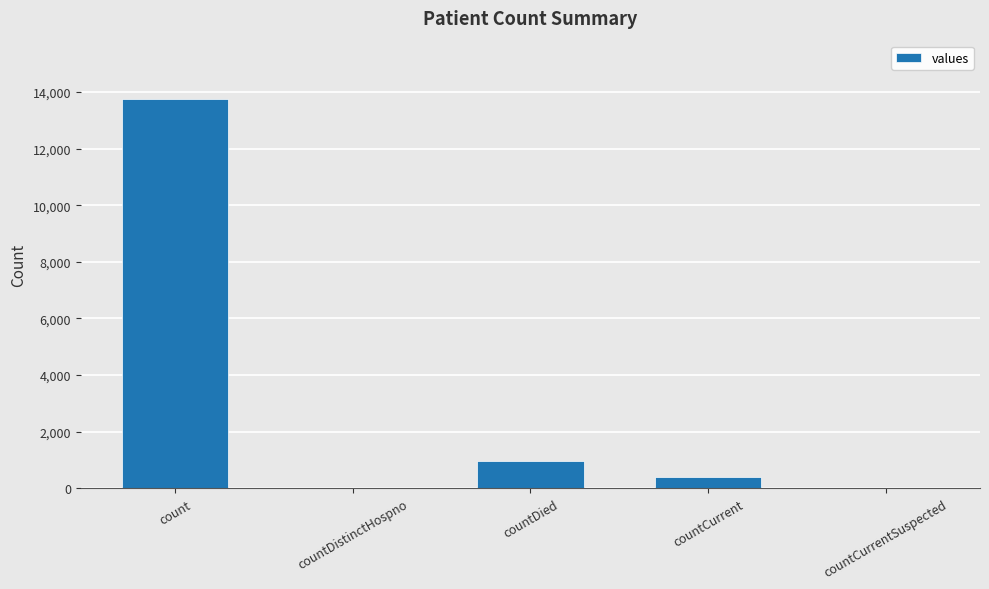

Approximately how many times larger is the value at count compared to countCurrent?

33.1